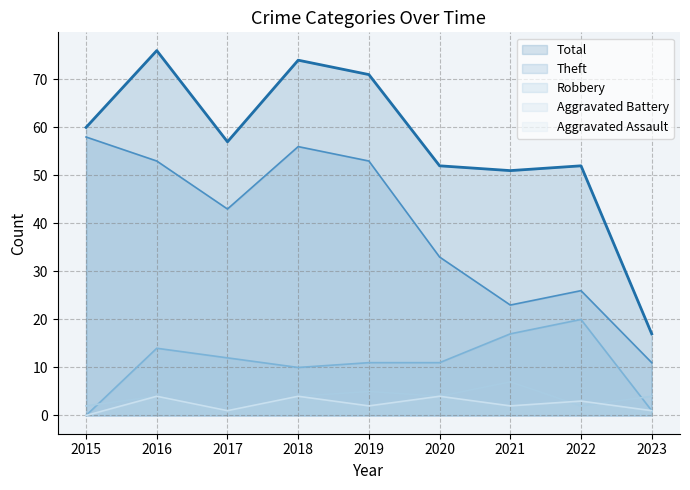

Which series has the largest total across all categories?

Total